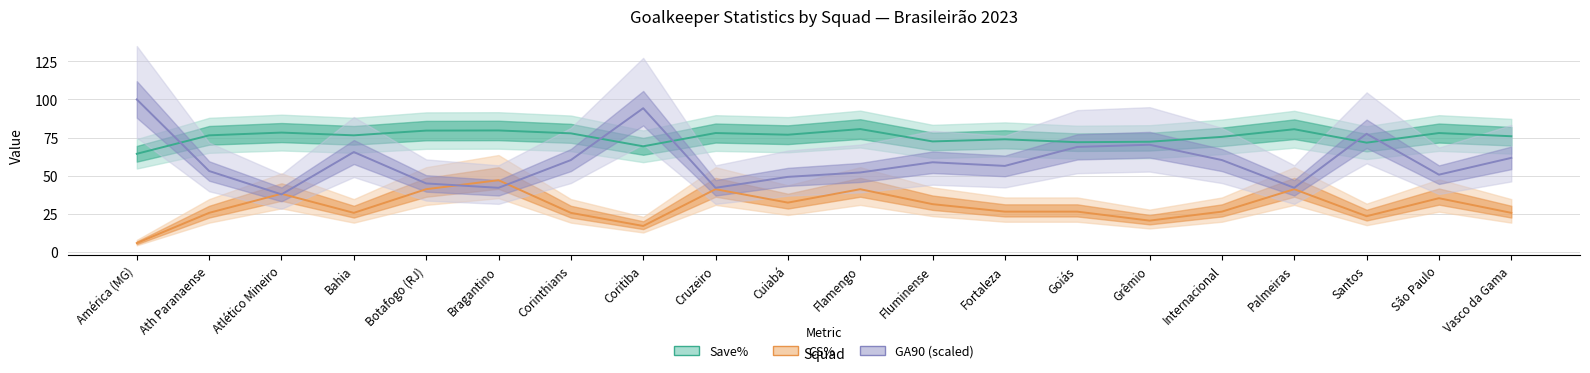

How many data points in CS% are less than 26?

8